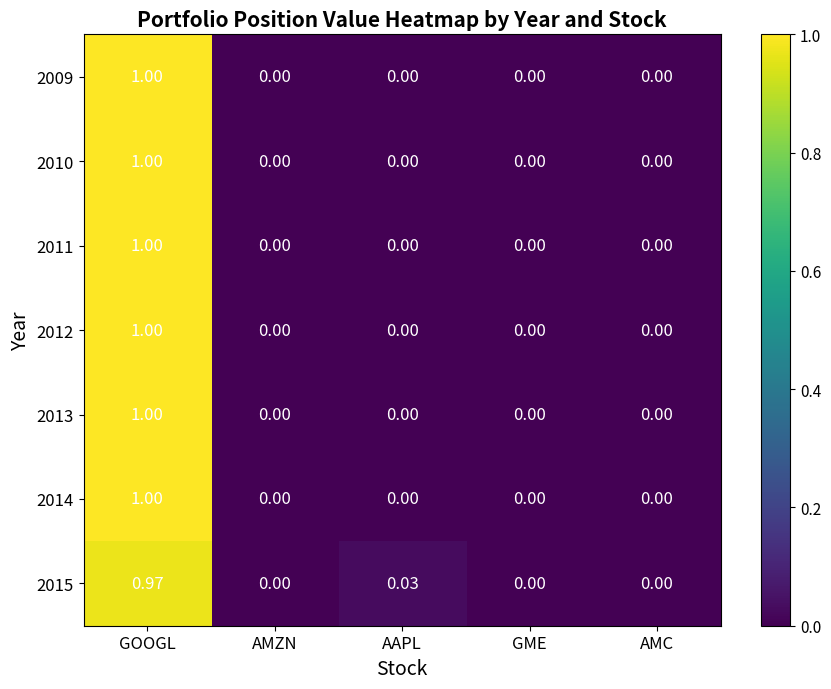

At which category is the sum across all series the highest?

GOOGL